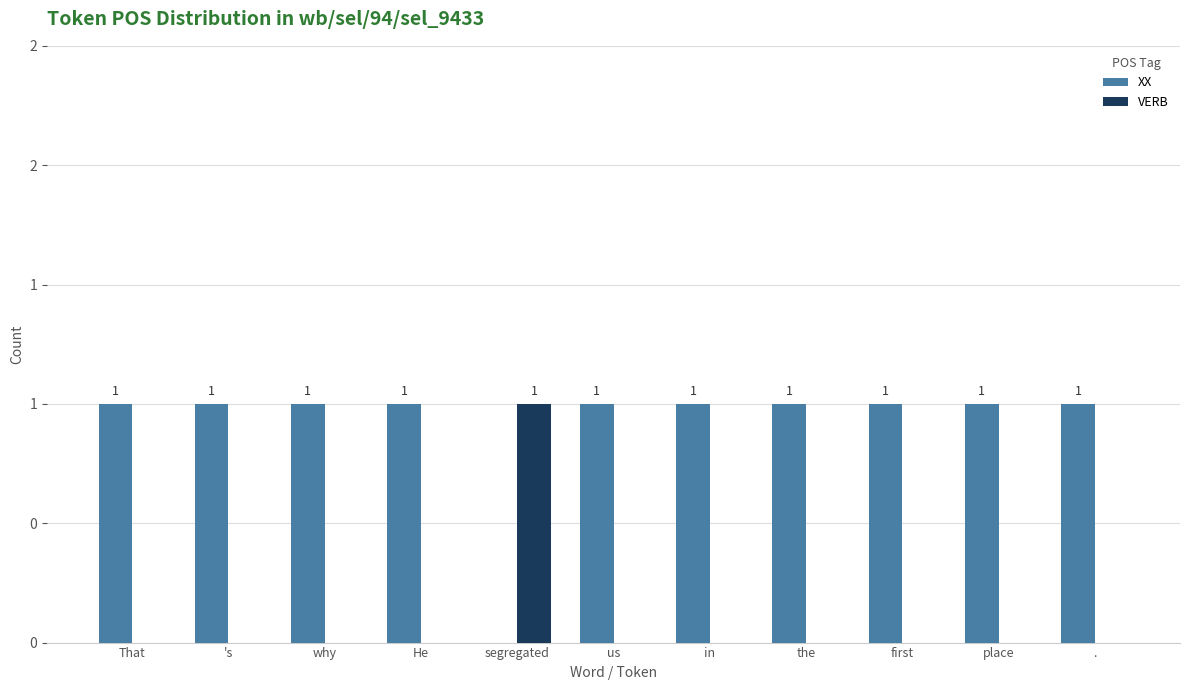

List the labels in order of VERB value, largest first.

segregated, That, 's, why, He, us, in, the, first, place, .